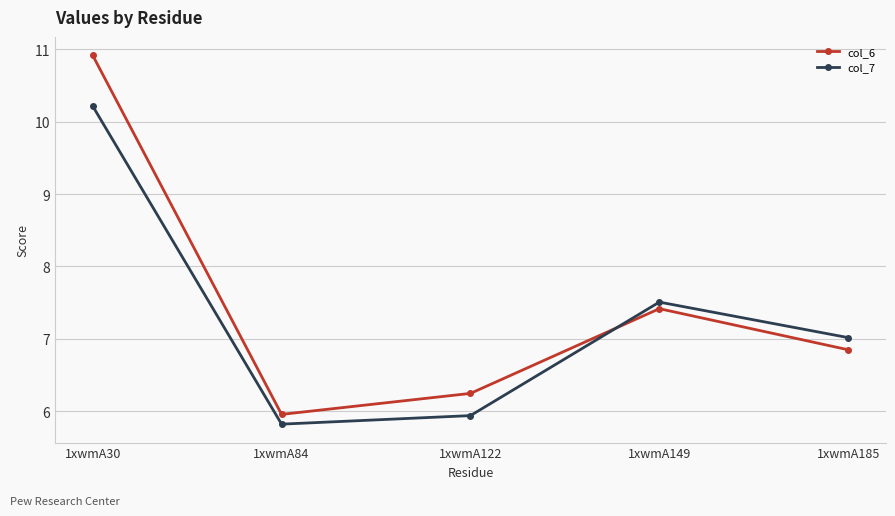

How many data points does each series have?

5